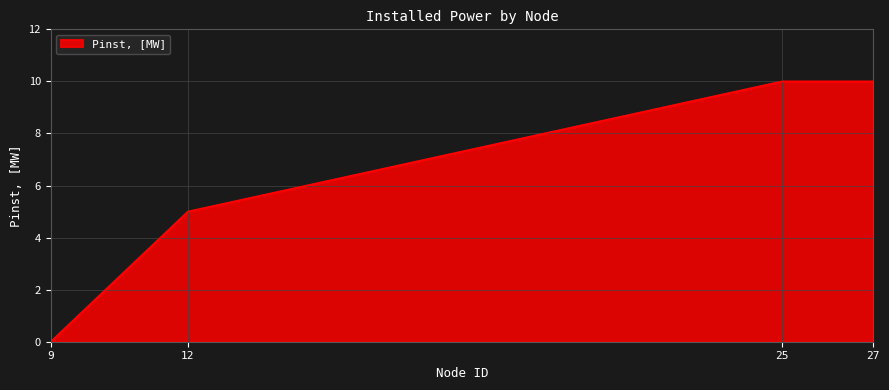

Reading right to left, extract all data points from this chart.

10	10	5	0